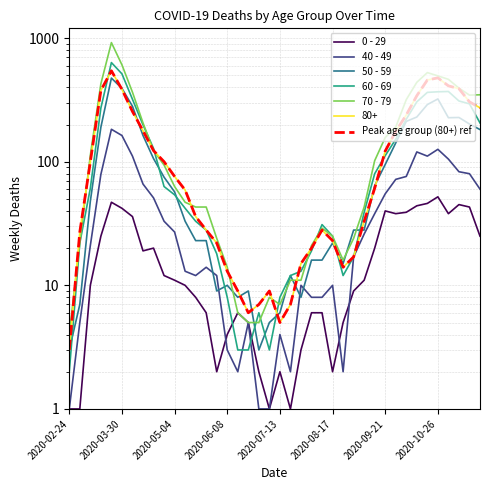

What is the average value of the 50 - 59 series?

107